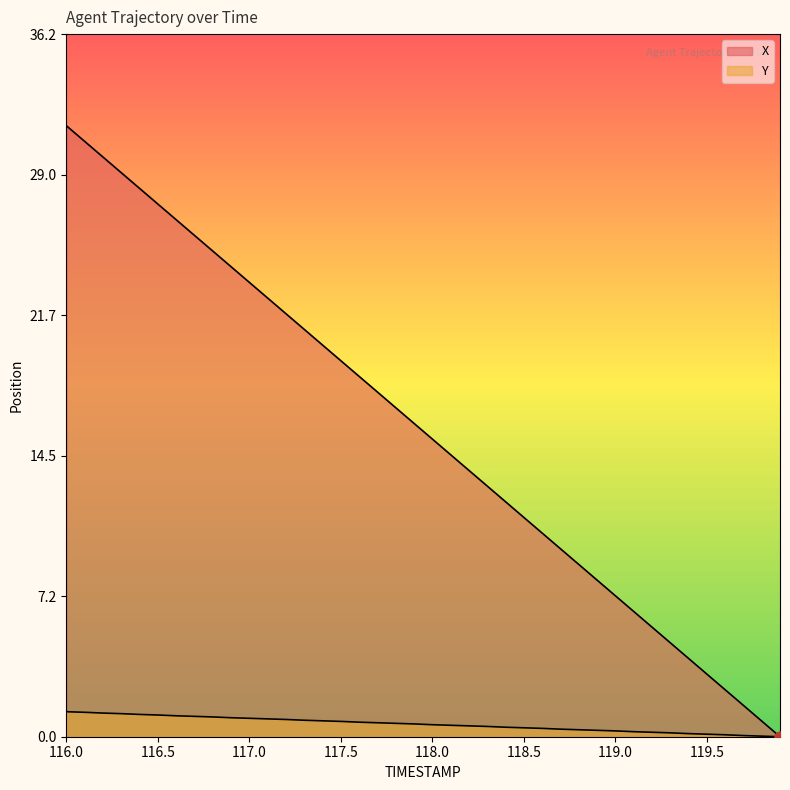

Which series has the largest total across all categories?

X